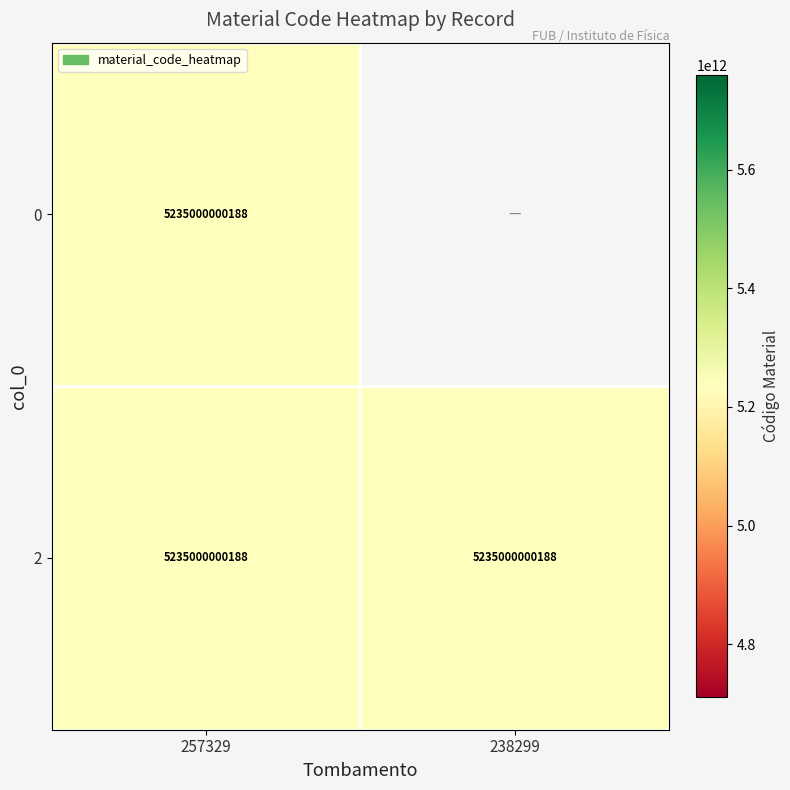

True or false: 0 has a value of 3498002355253 at 2.

False